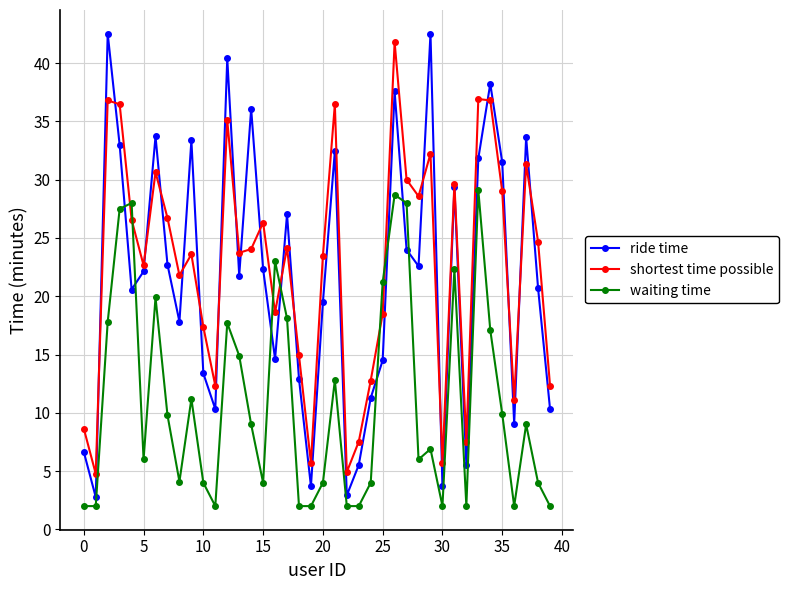

What is the lowest value of the waiting time series?

2.0